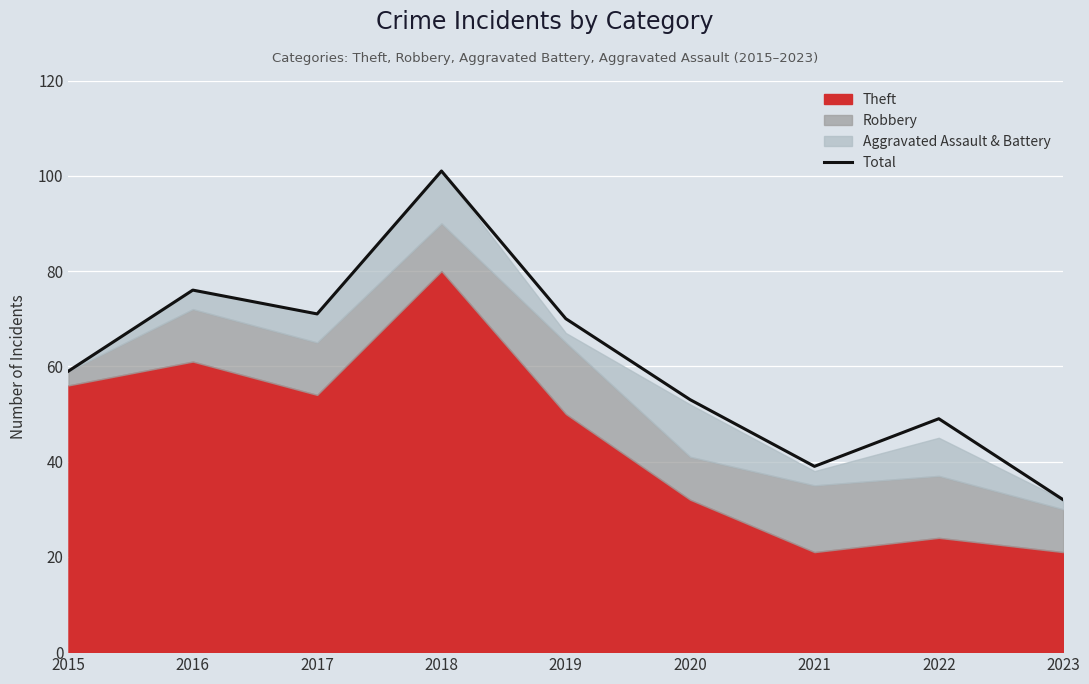

What is the value of the 3rd point from the left?

71